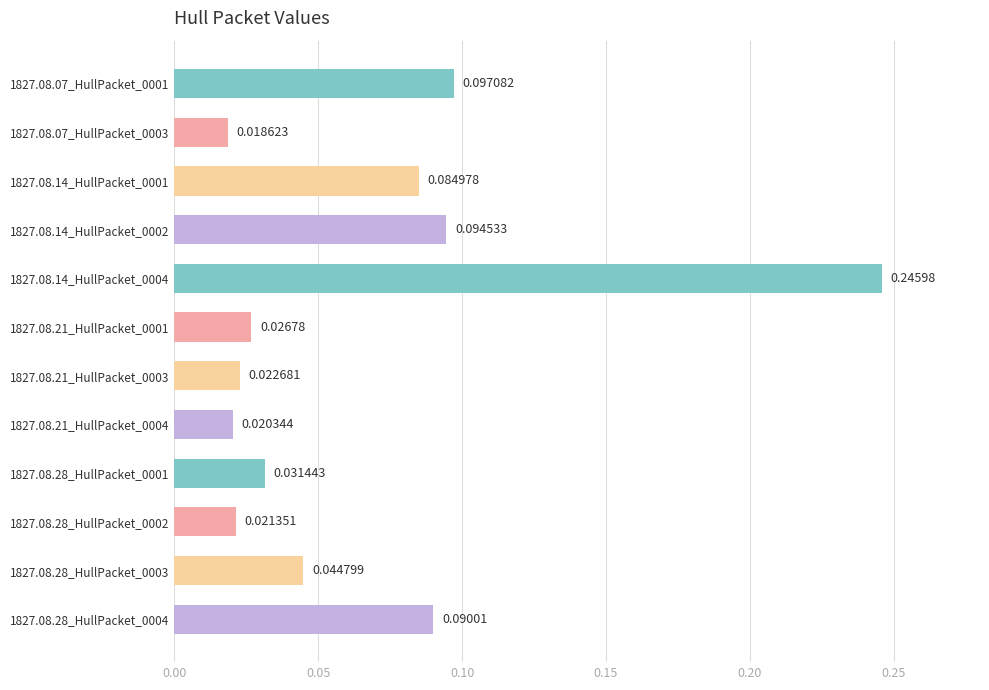

Between 1827.08.07_HullPacket_0003 and 1827.08.14_HullPacket_0001, which is larger?

1827.08.14_HullPacket_0001